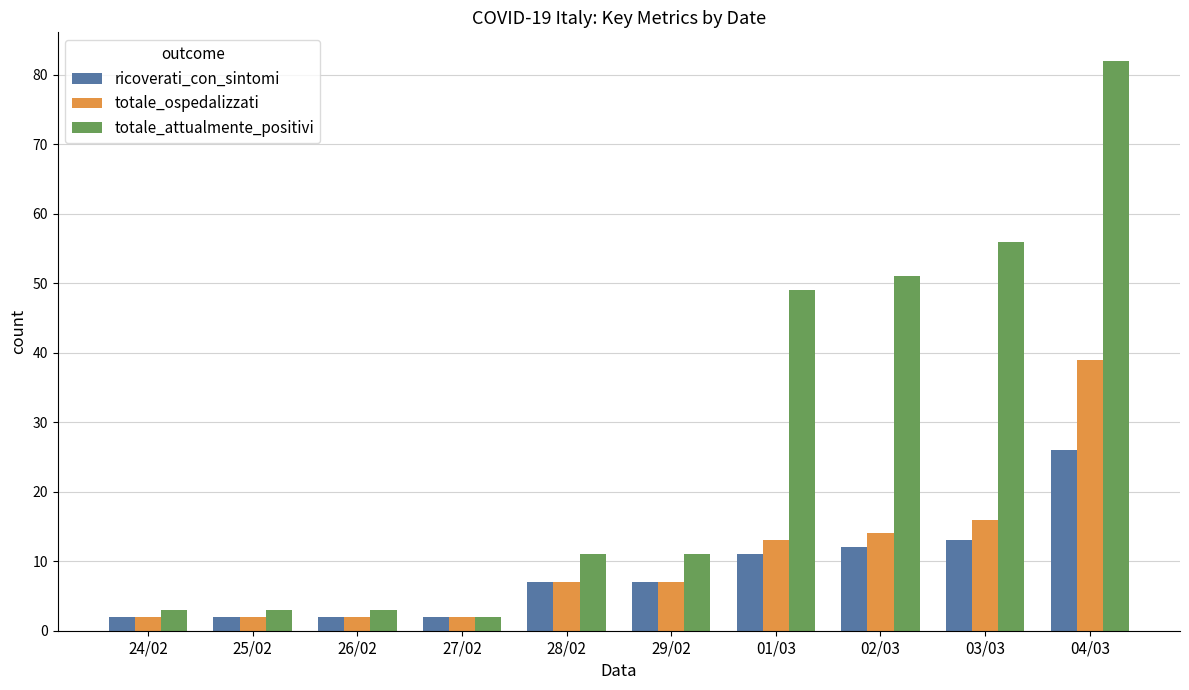

What is the greatest value displayed?

82